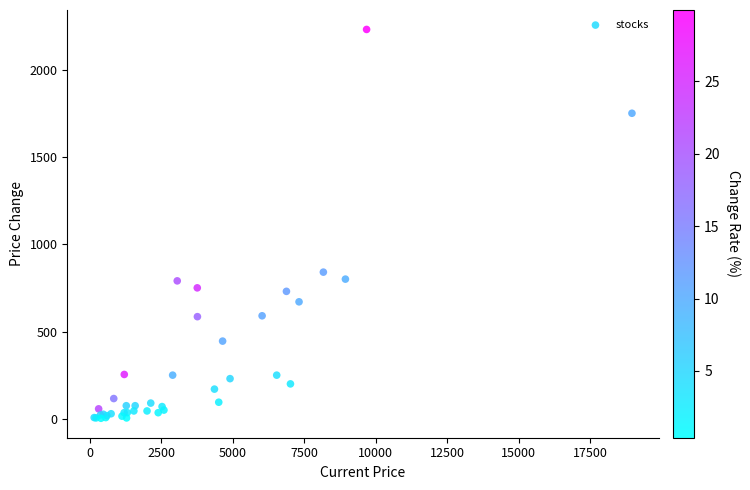

What Y value in the scatter plot is closest to 1116?

840